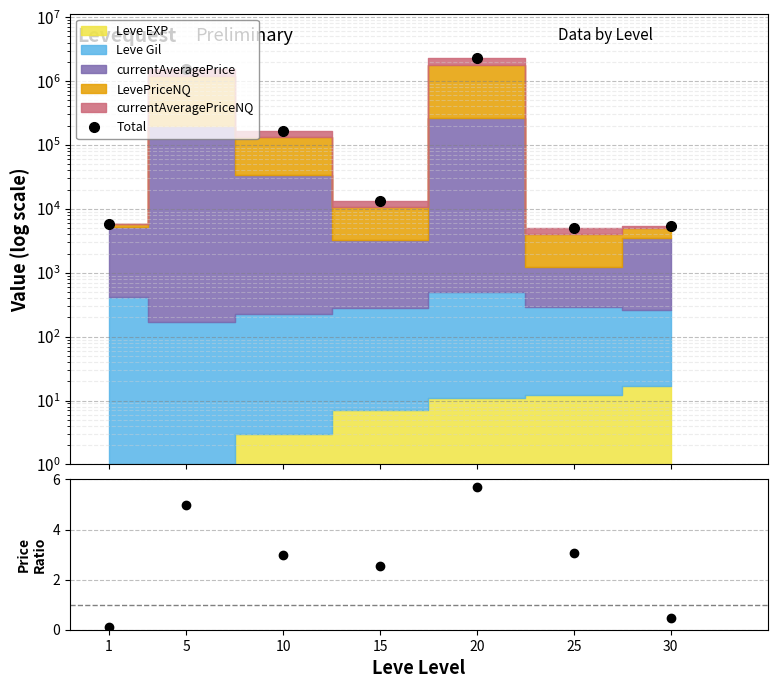

True or false: Total and LevePriceNQ / currentAveragePrice cross at least once.

False